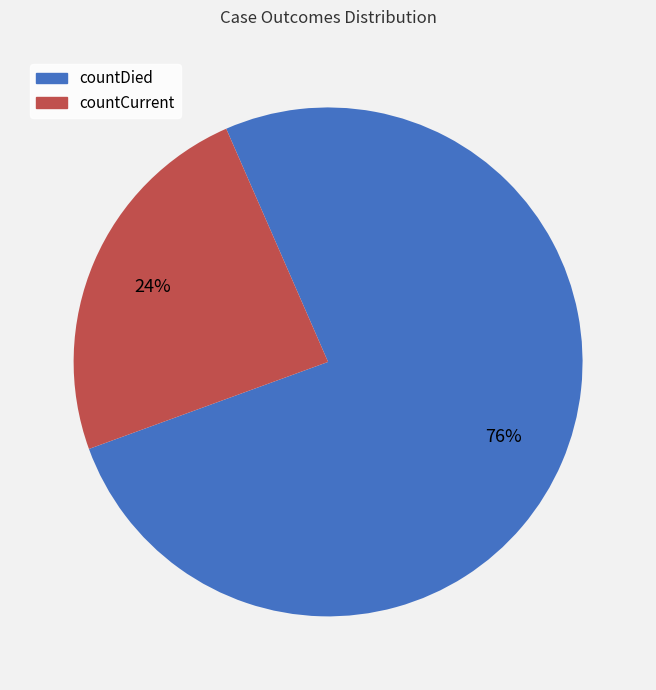

Approximately how many times larger is the value at countDied compared to countCurrent?

3.2